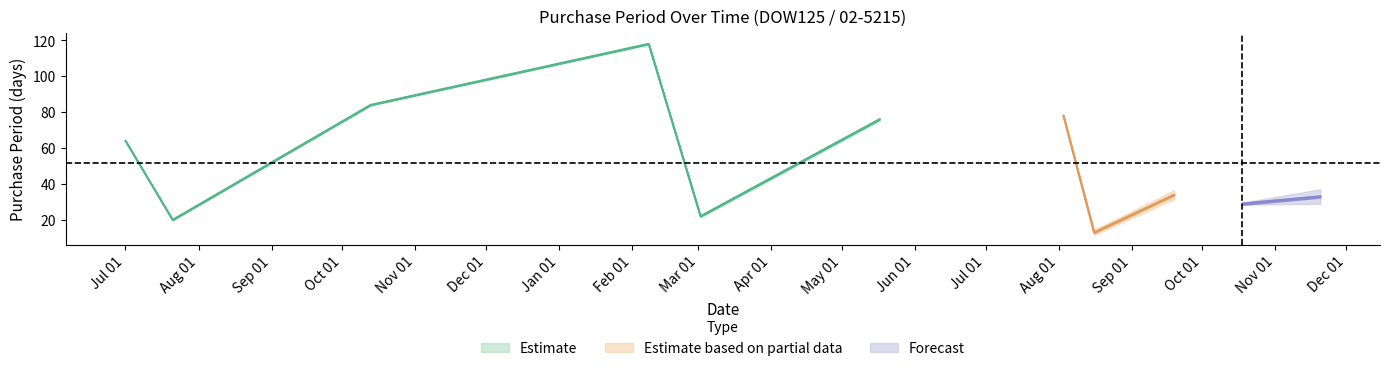

Which has a higher value, 2017-03-02 or 2017-10-18?

2017-10-18